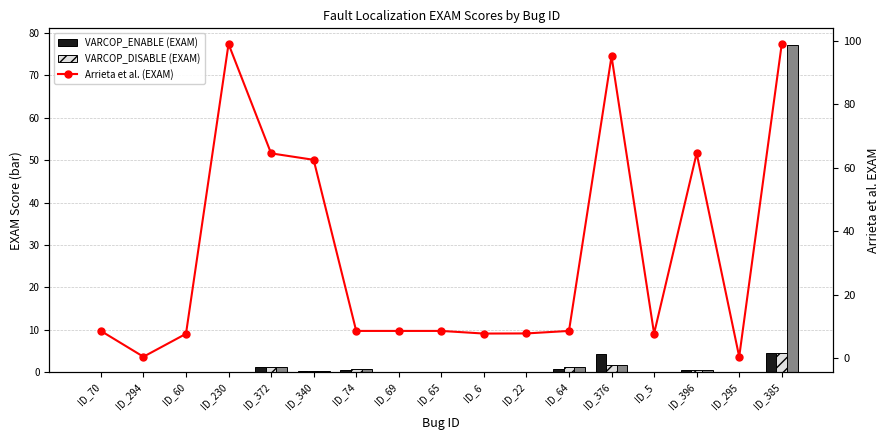

Does the chart contain stacked bars?

No